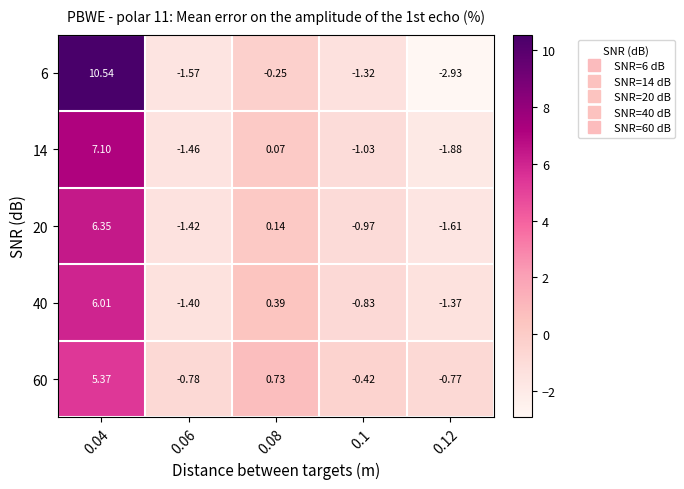

Is the value of 20 at 0.1 greater than the value of 40 at 0.08?

No